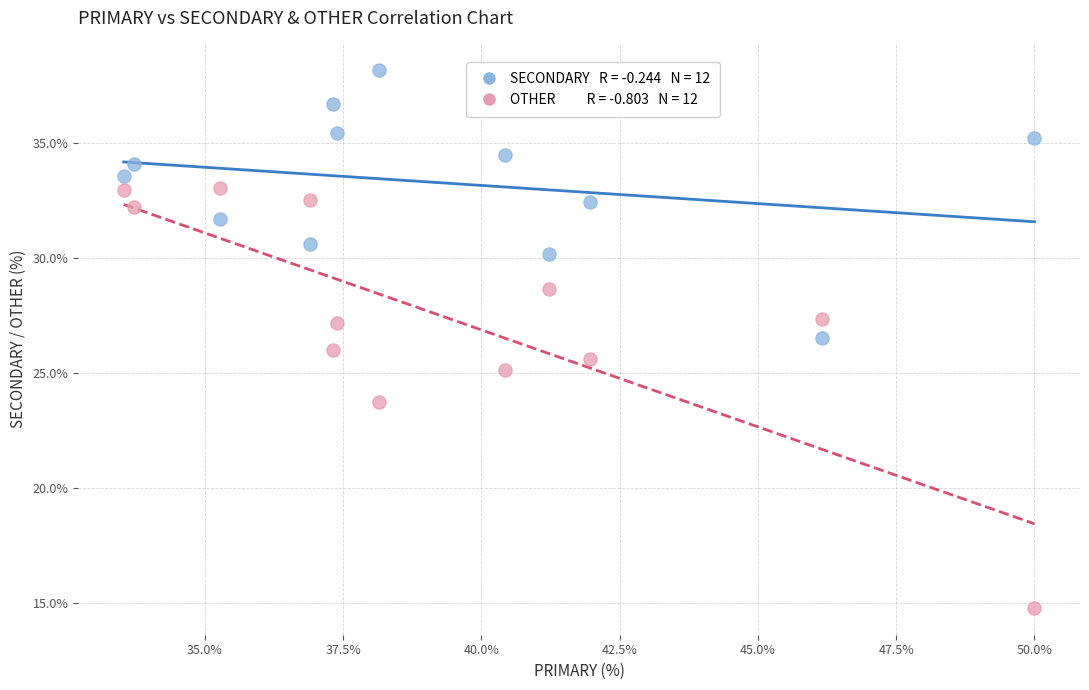

Across all data points, what is the range of Y values (max minus min)?

23.4